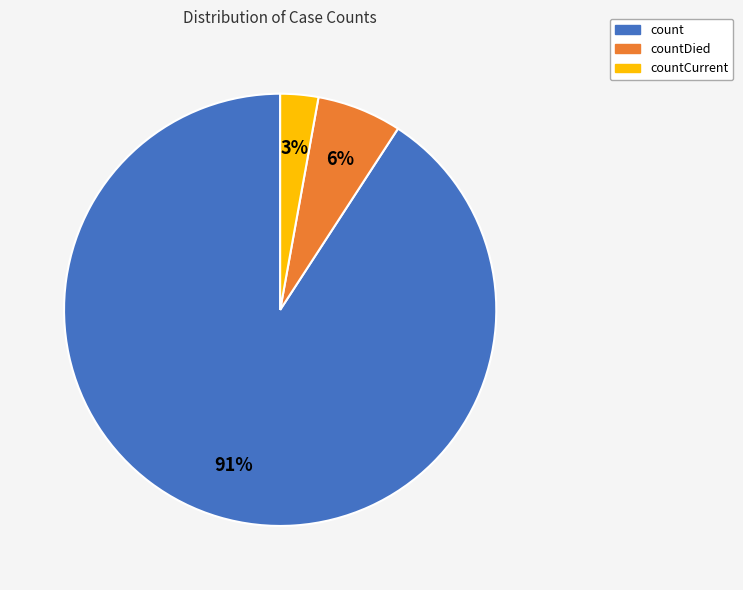

To the nearest percent, what percentage of the pie is countCurrent?

3%